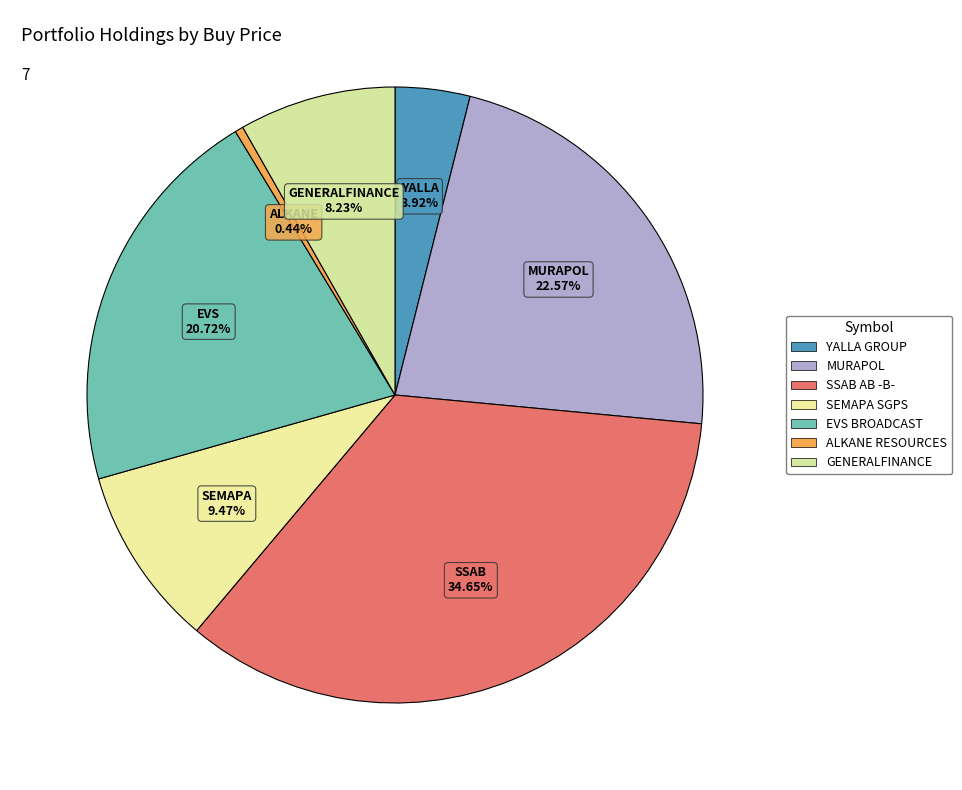

What is the change in value from YALLA GROUP to ALKANE RESOURCES?

-6.3